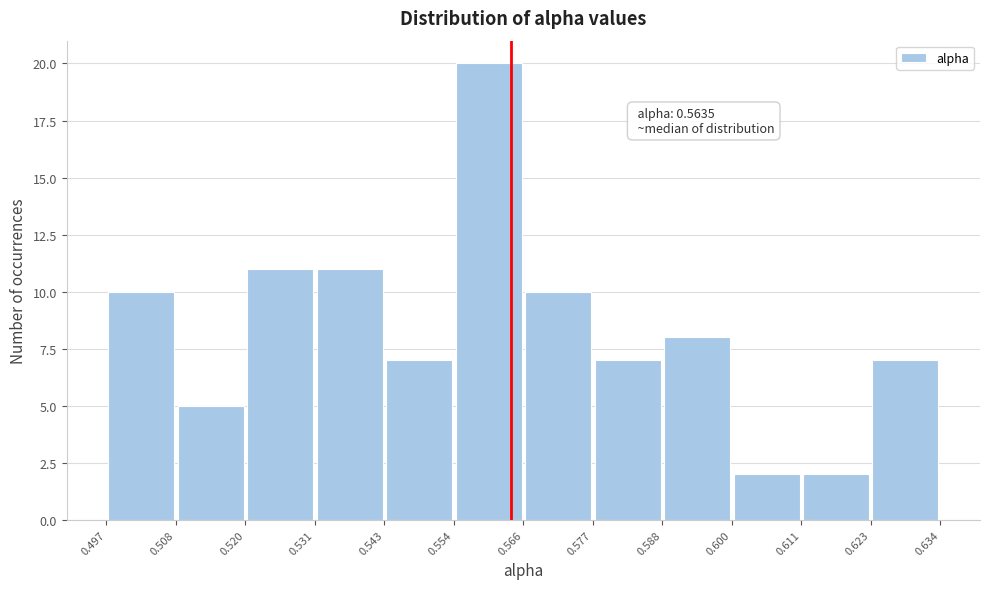

Which range on the x-axis has the tallest bar?

0.554 to 0.566